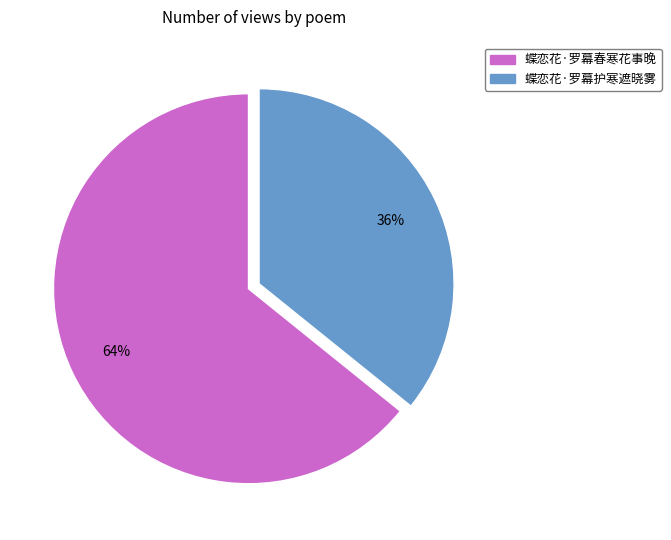

To the nearest percent, what portion does 蝶恋花·罗幕春寒花事晚 represent?

64%